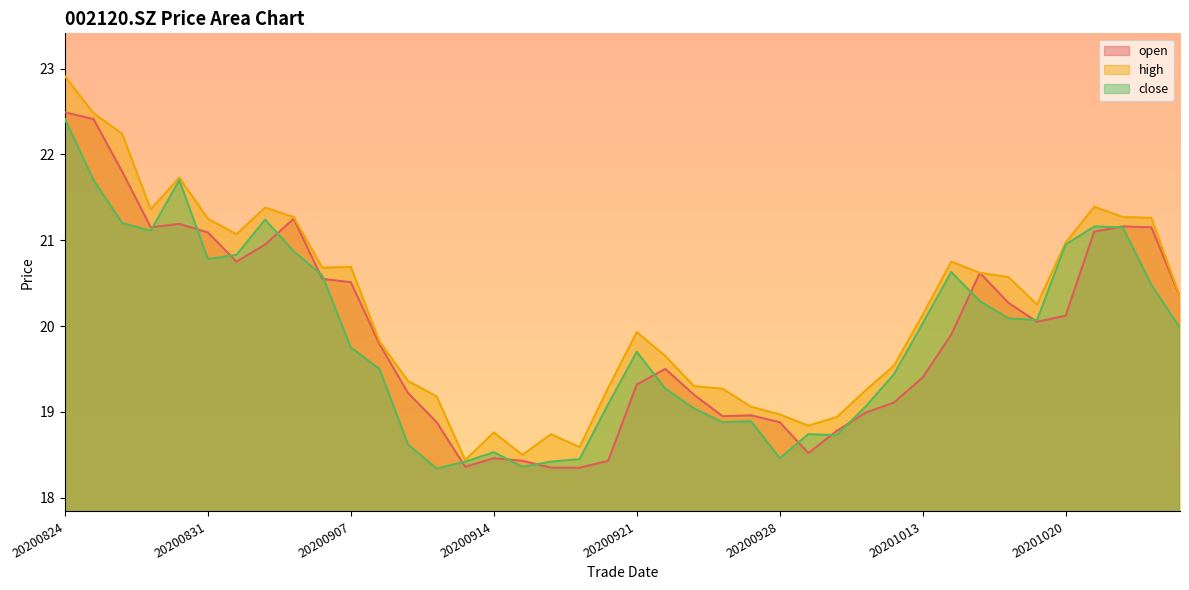

Which has a higher value, 20200825 or 20201021?

20200825